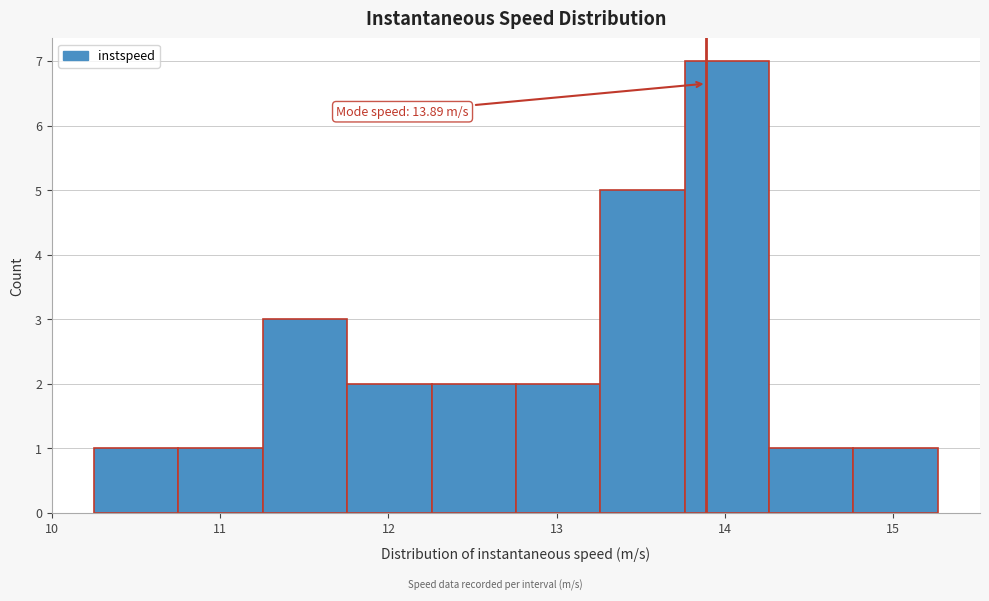

Over which range of the x-axis is the bar tallest?

13.8 to 14.3